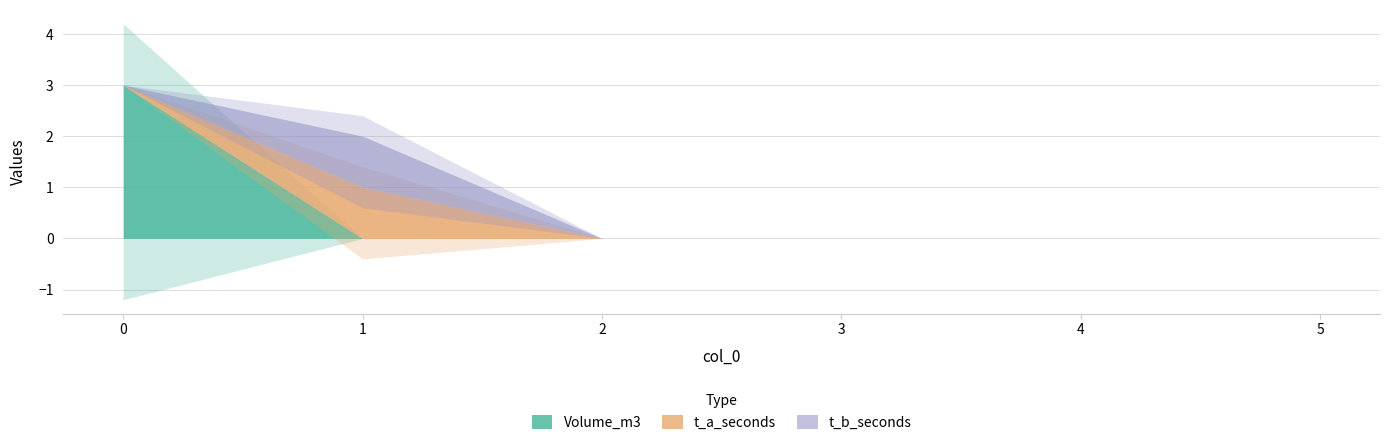

What are all the series names shown in the legend?

Volume_m3, t_a_seconds, t_b_seconds